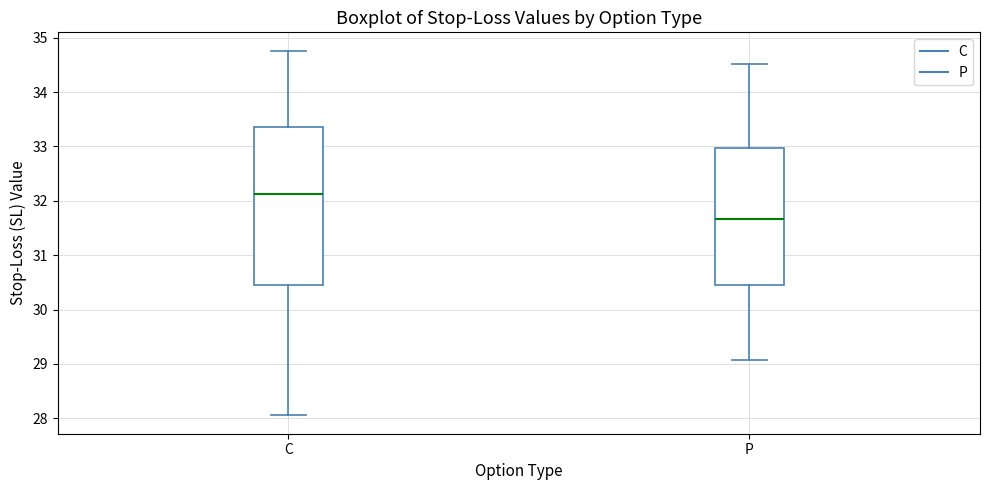

Comparing the boxes themselves (not the whiskers), which one is the tallest?

C